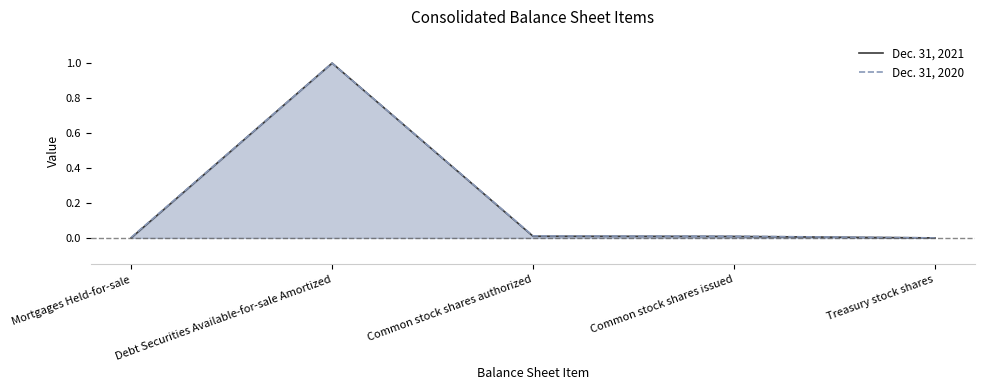

Which series has the largest total across all categories?

Dec. 31, 2020